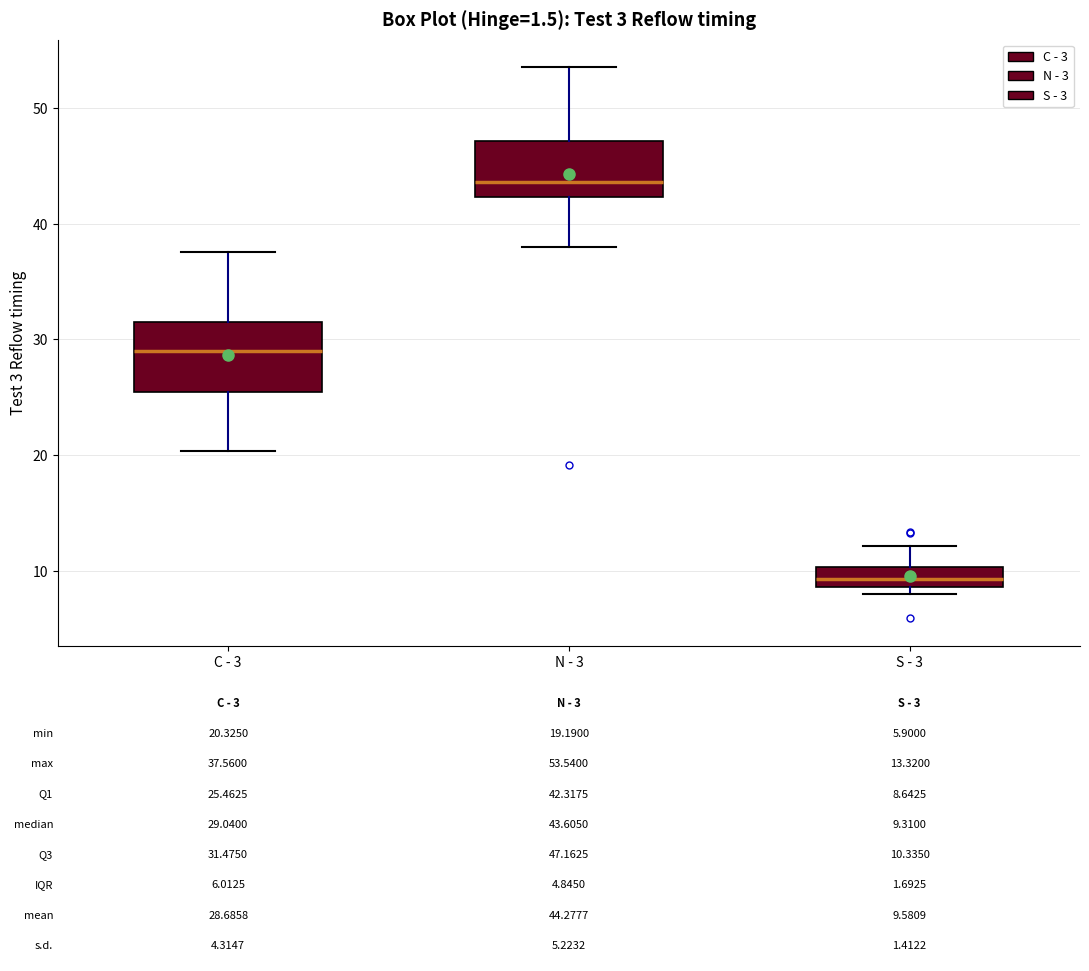

Which box's median line is the lowest?

S - 3